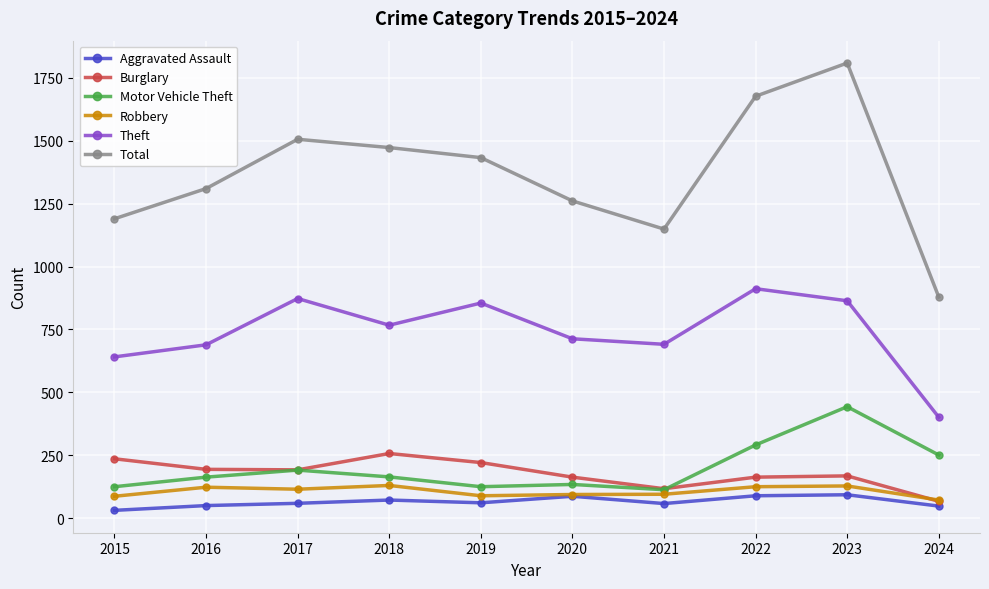

Which series changed the most between 2018 and 2023?

Total